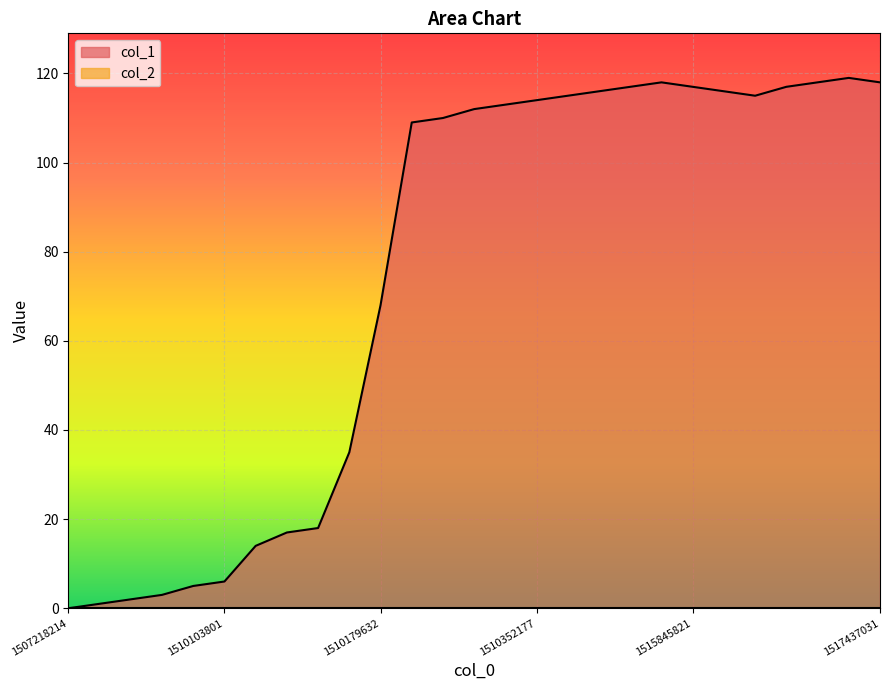

The value at 1516483026 is 170. True or false?

False